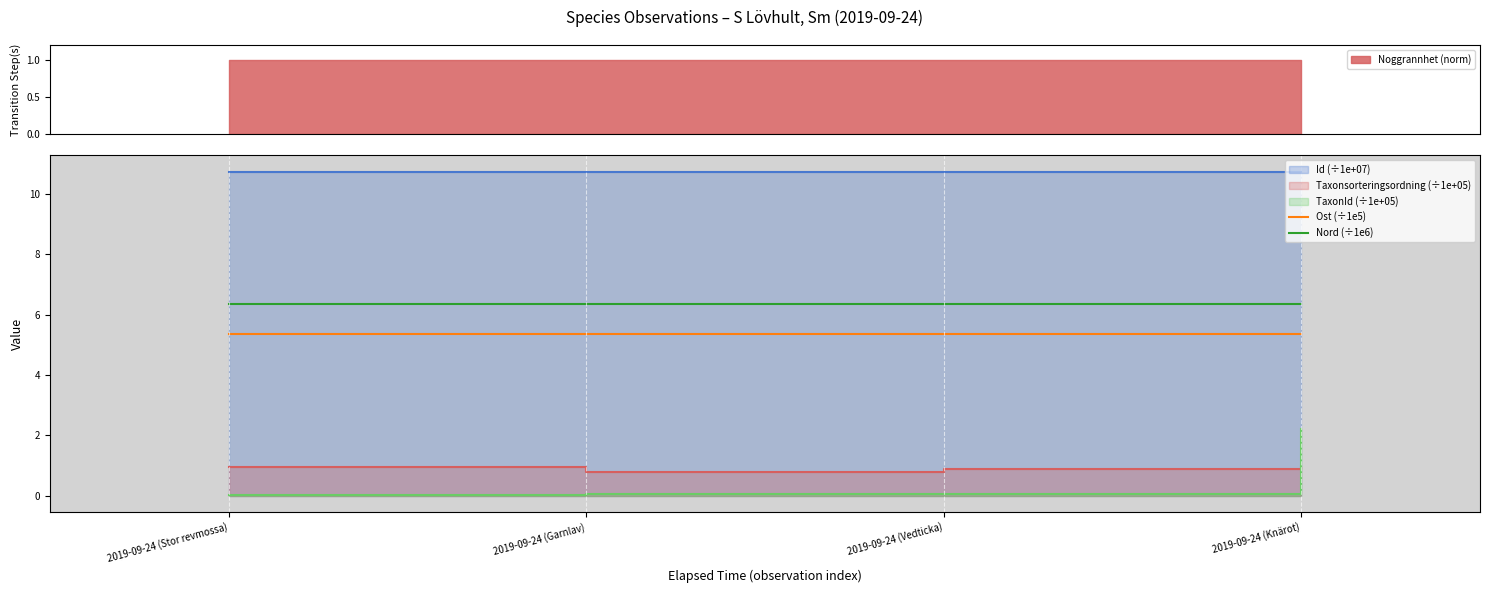

True or false: Nord (÷1e6) and Id (÷1e+07) intersect in this chart.

False